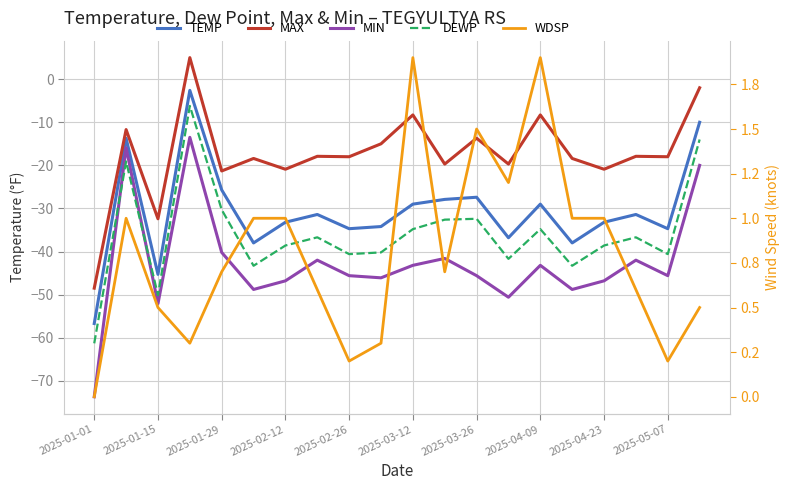

What is the difference between the maximum and minimum values in the TEMP series?

54.1